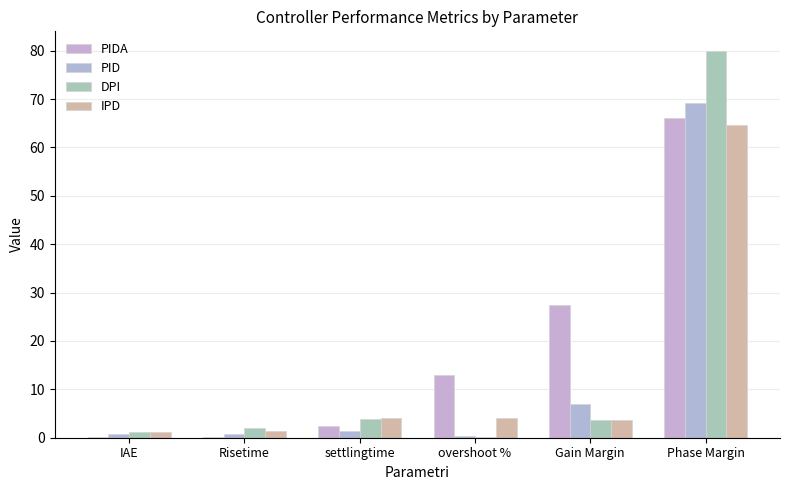

What position from the left is Gain Margin?

5